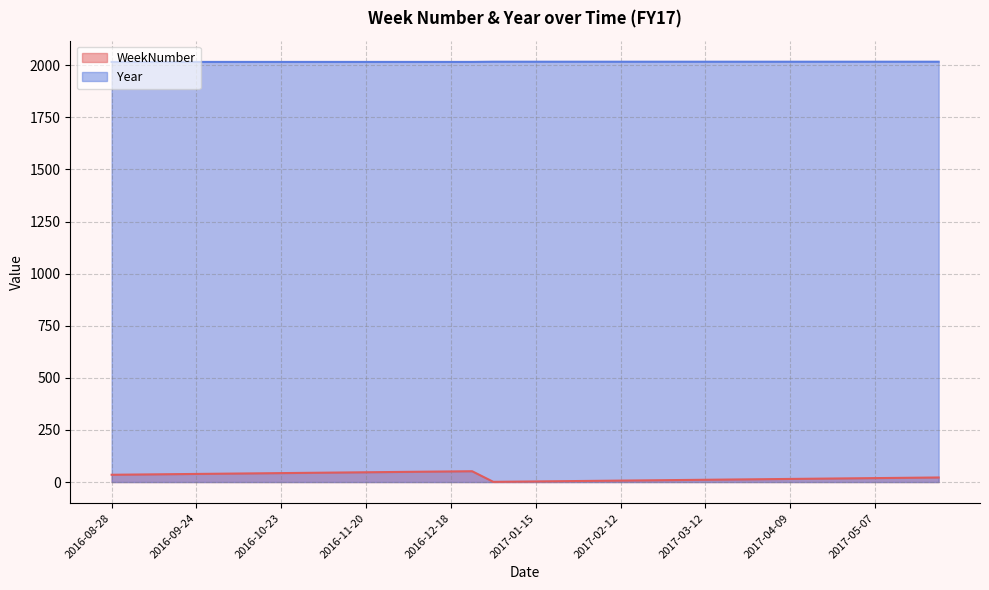

How many interior local peaks does the WeekNumber series have?

1